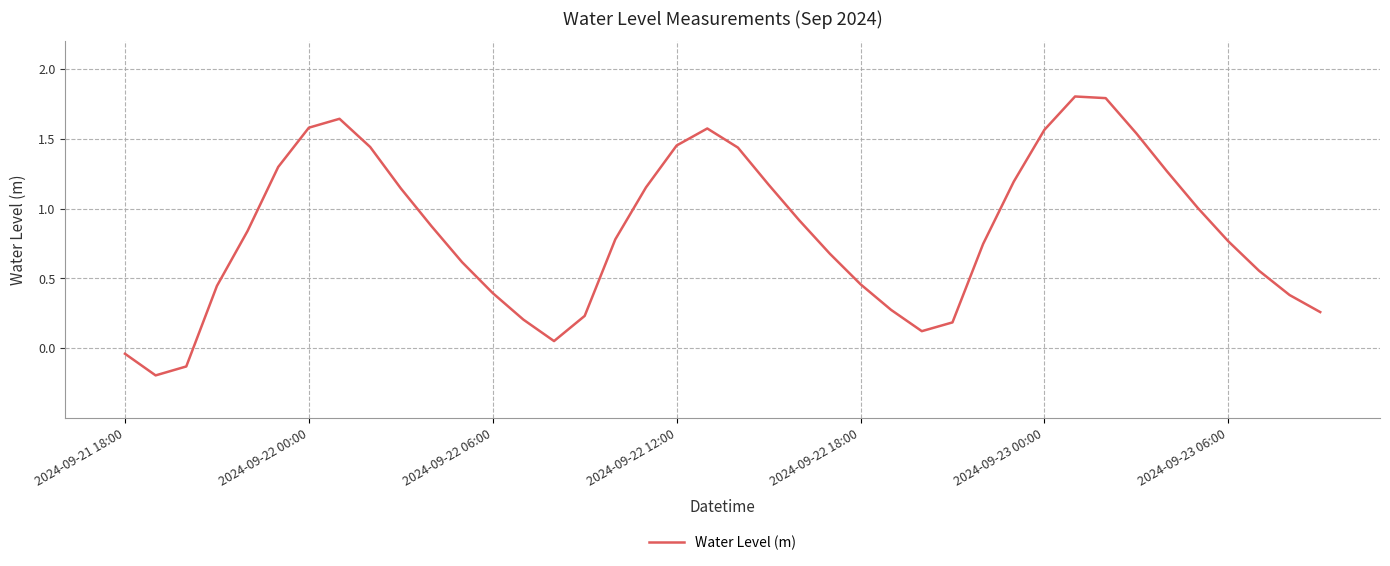

What is the difference between the maximum and minimum values?

2.0